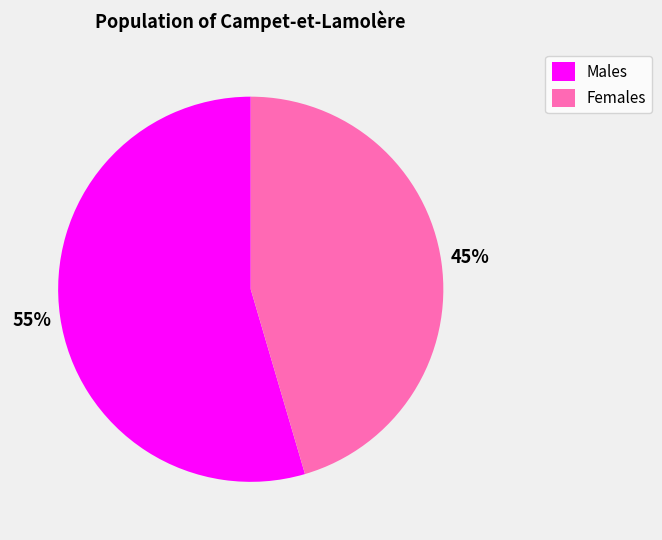

The Females slice represents 32% of the pie. True or false?

False